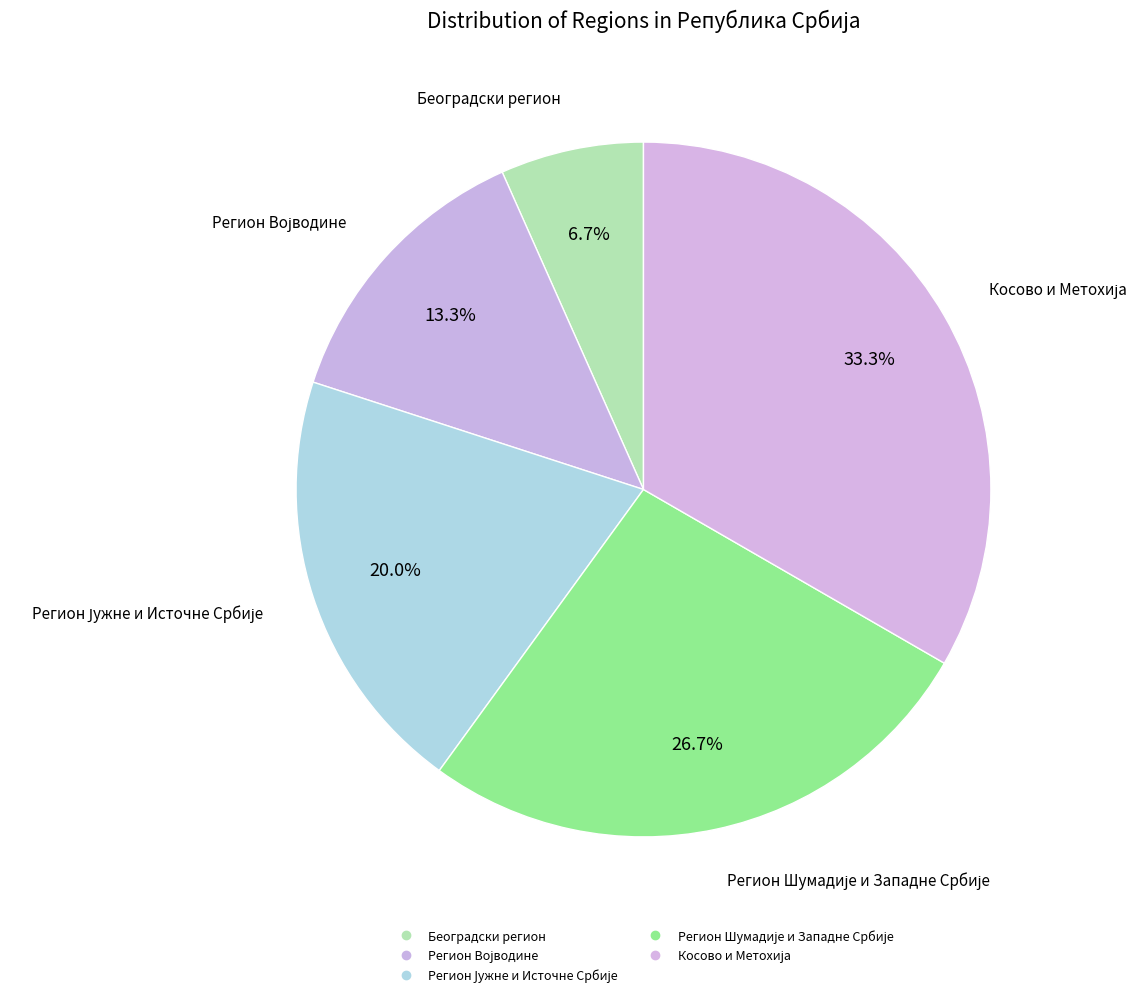

Rank the categories by value from highest to lowest.

Косово и Метохија, Регион Шумадије и Западне Србије, Регион Јужне и Источне Србије, Регион Војводине, Београдски регион